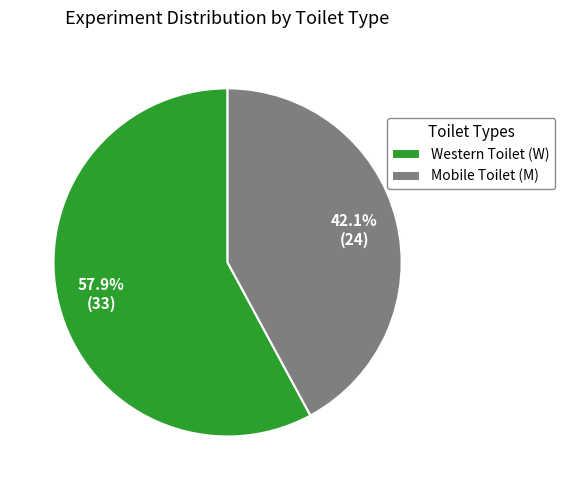

Does Mobile Toilet (M) represent more than half of the total?

No